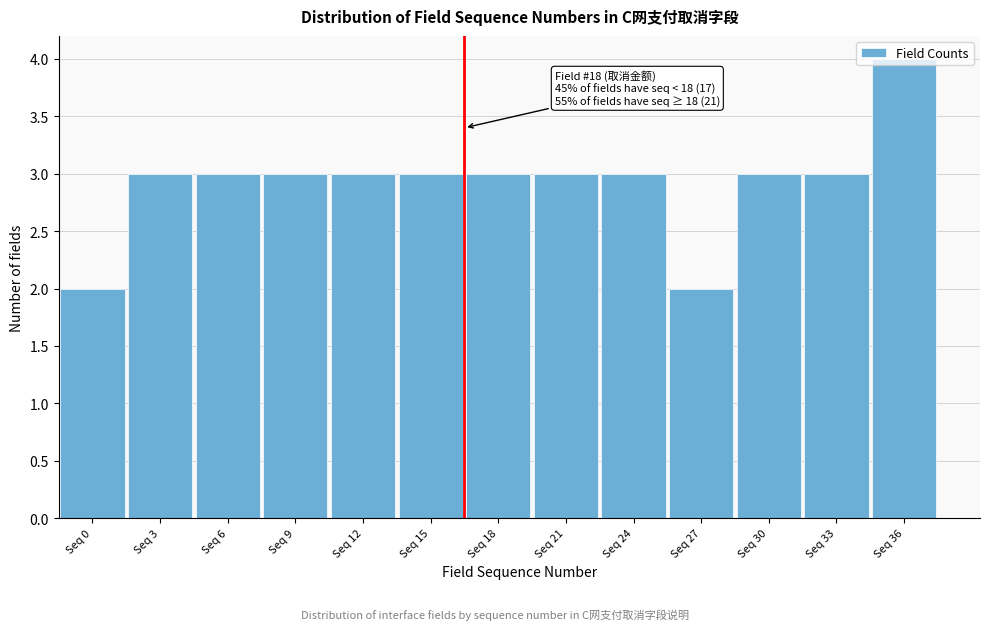

What is the value of the 10th bar from the left?

2